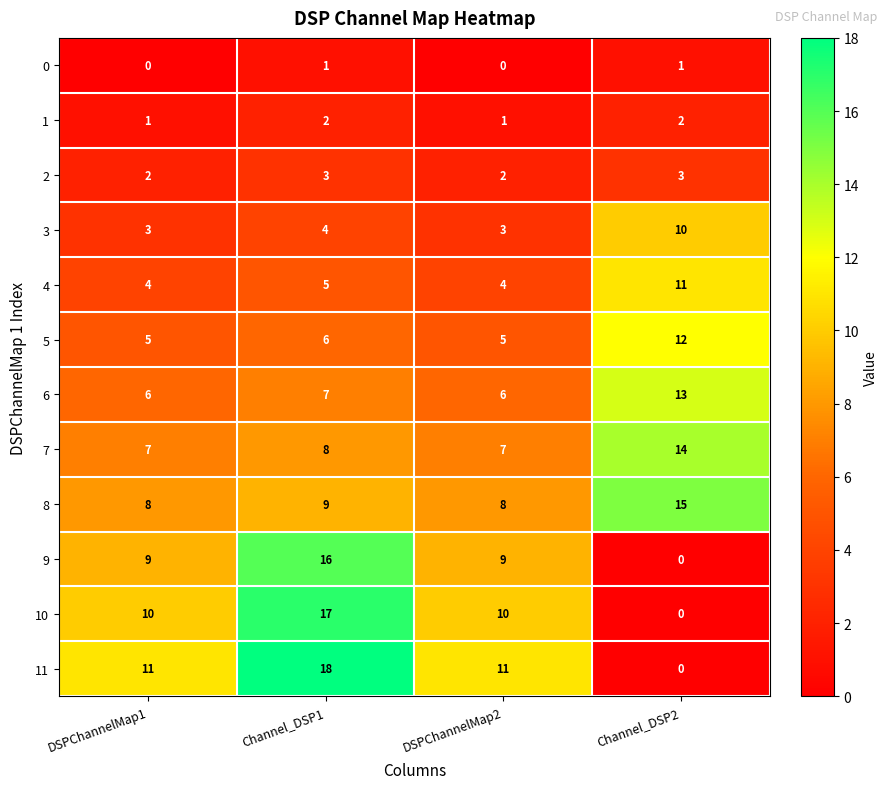

What is the maximum value shown in the chart?

18